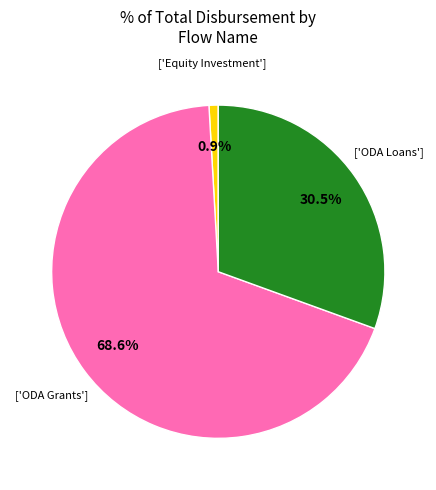

Does any single category account for the majority?

Yes